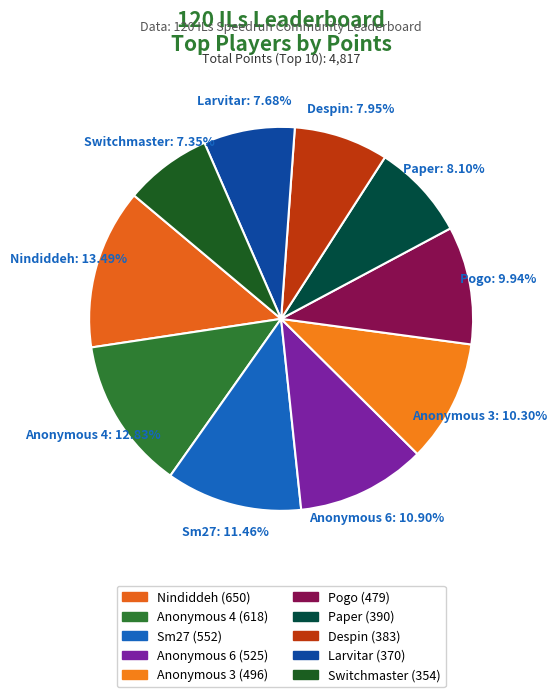

What is the largest slice in the pie chart?

Nindiddeh